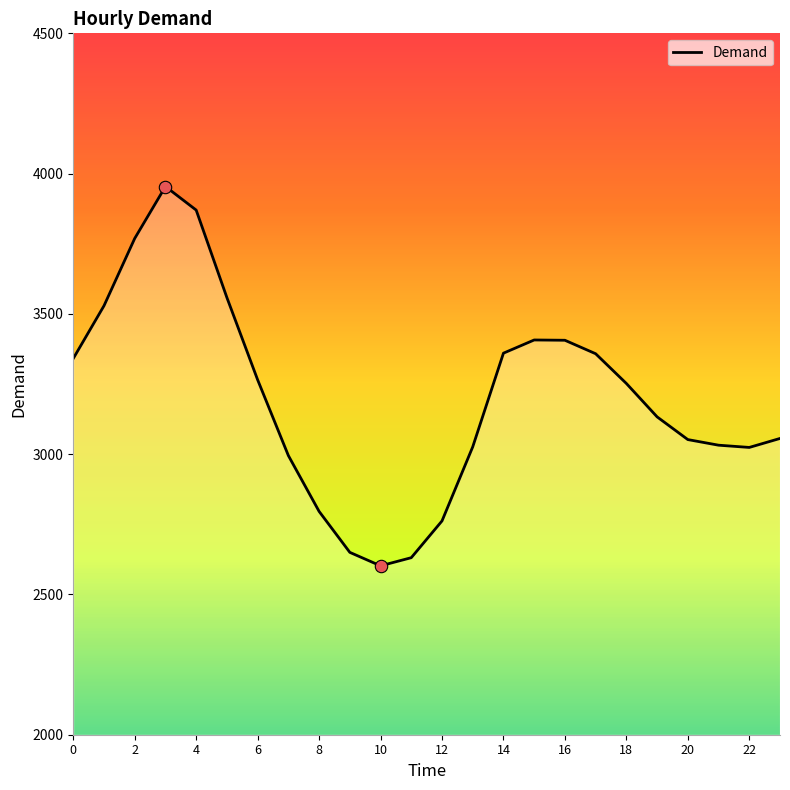

What is the greatest value displayed?

3954